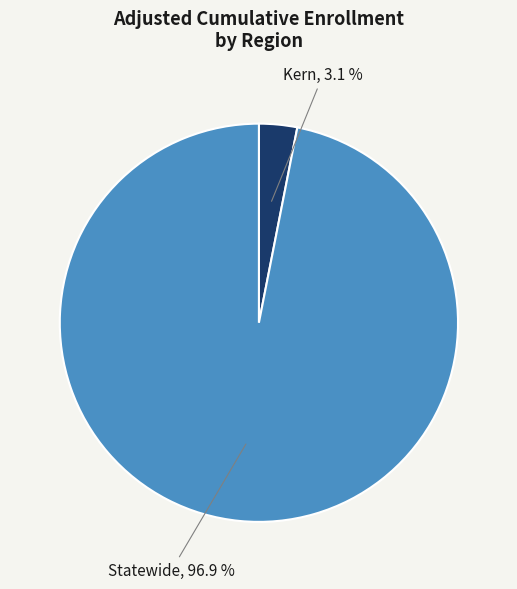

Is there a majority slice in this chart?

Yes